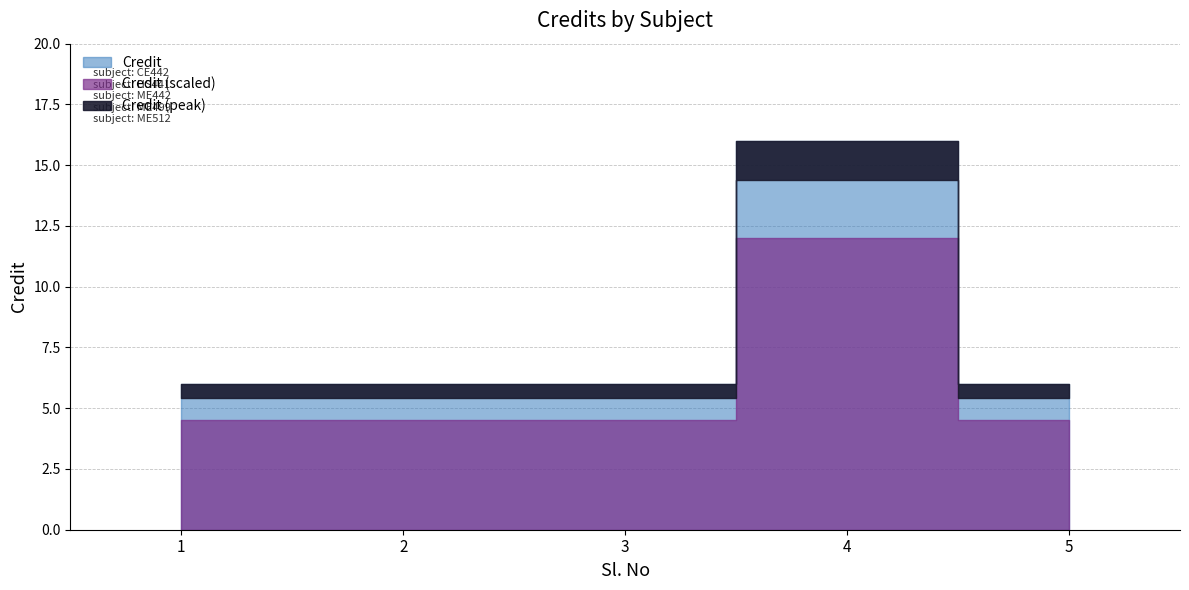

How many values exceed 6?

1